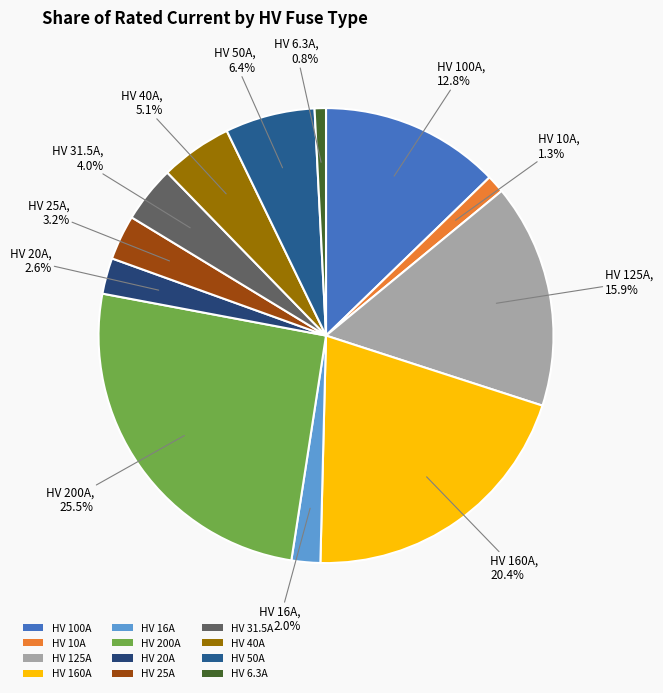

Approximately how many times larger is the value at HV 31.5A compared to HV 160A?

0.2